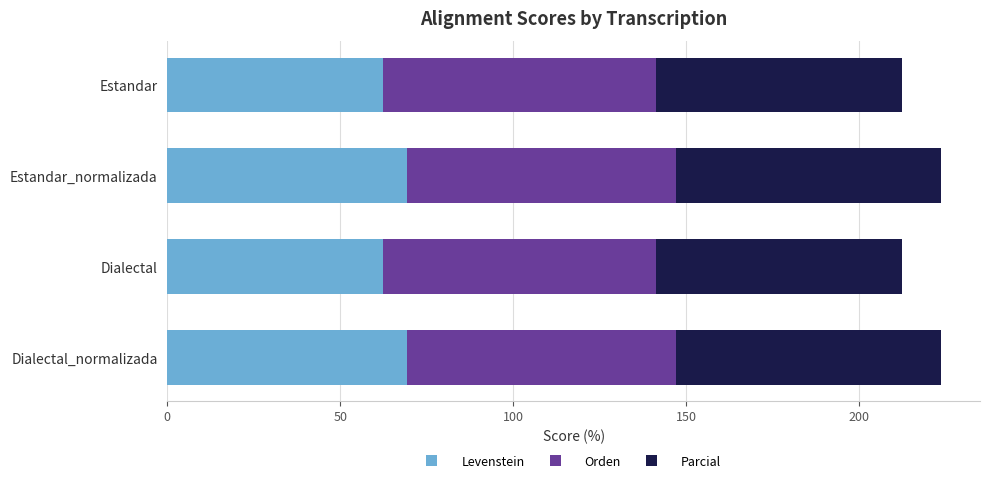

What is the total value across all series at Estandar_normalizada?

223.8